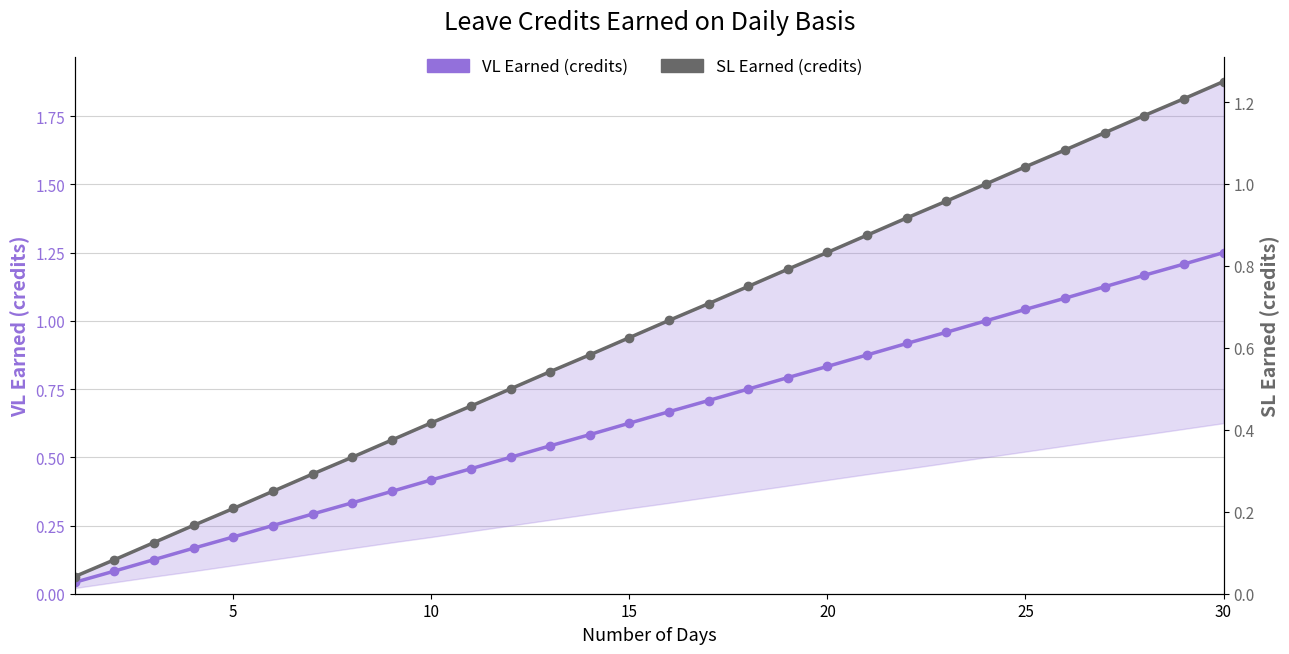

Reading left to right, what are all the values shown in this chart?

VL Earned (credits): 0.0	0.1	0.1	0.2	0.2	0.2	0.3	0.3	0.4	0.4	0.5	0.5	0.5	0.6	0.6	0.7	0.7	0.8	0.8	0.8	0.9	0.9	1.0	1.0	1.0	1.1	1.1	1.2	1.2	1.2
SL Earned (credits): 0.0	0.1	0.1	0.2	0.2	0.2	0.3	0.3	0.4	0.4	0.5	0.5	0.5	0.6	0.6	0.7	0.7	0.8	0.8	0.8	0.9	0.9	1.0	1.0	1.0	1.1	1.1	1.2	1.2	1.2